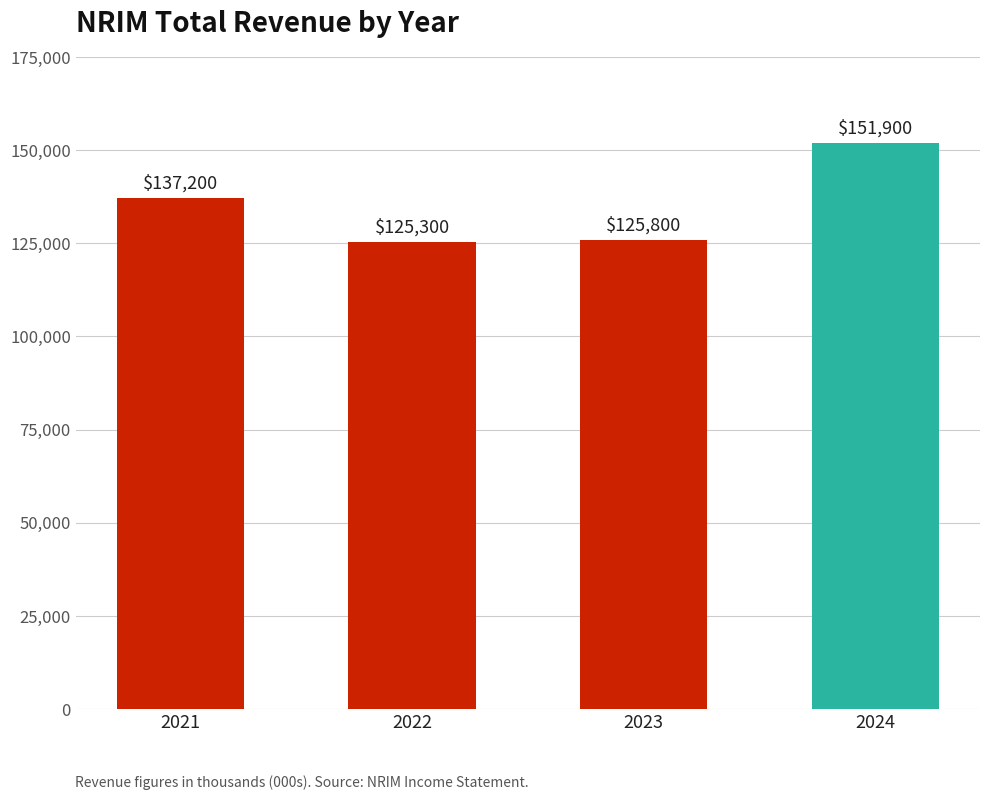

What is the value of the 1st bar from the left?

137200